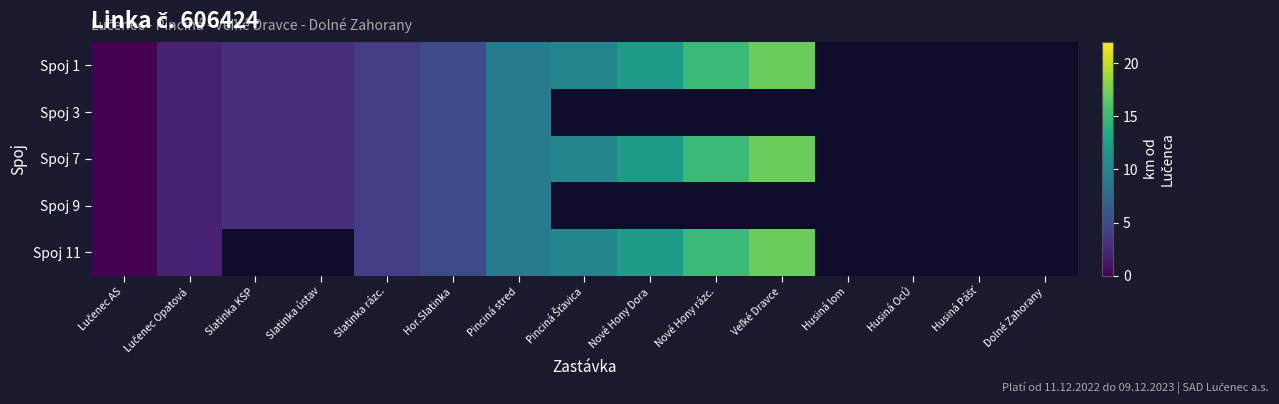

List the labels in order of Spoj 1 value, largest first.

Veľké Dravce, Husiná lom, Husiná OcÚ, Husiná Pášť, Dolné Zahorany, Nové Hony rázc., Nové Hony Dora, Pinciná Šťavica, Pinciná stred, Hor.Slatinka, Slatinka rázc., Slatinka KSP, Slatinka ústav, Lučenec Opatová, Lučenec AS